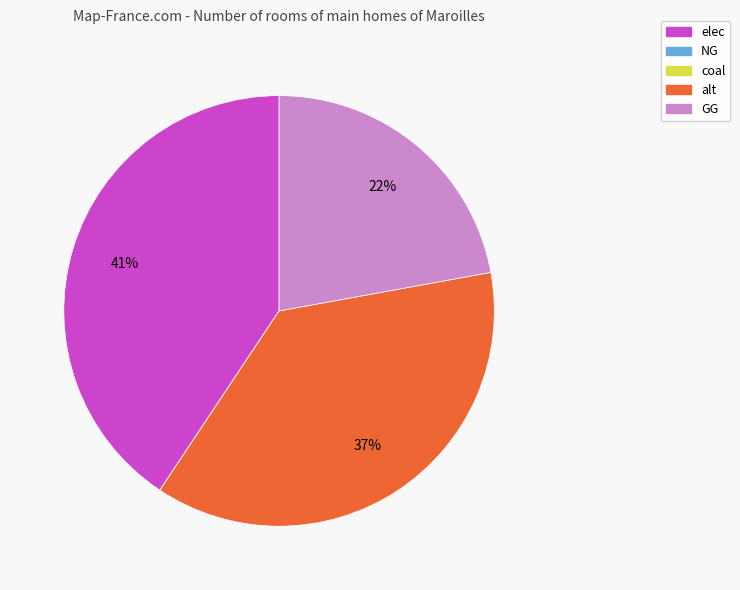

Between GG and elec, which is larger?

elec